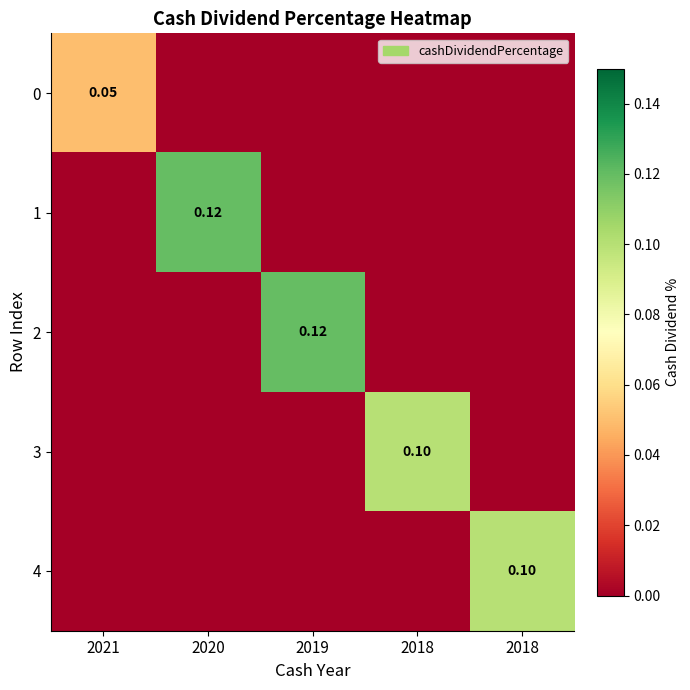

The value of 4 at 2019 is 0.0. True or false?

True